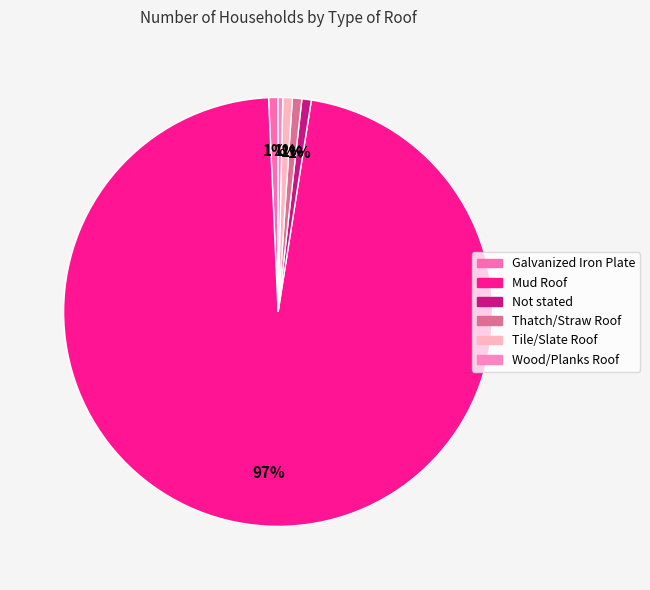

How many slices are in this pie chart?

6